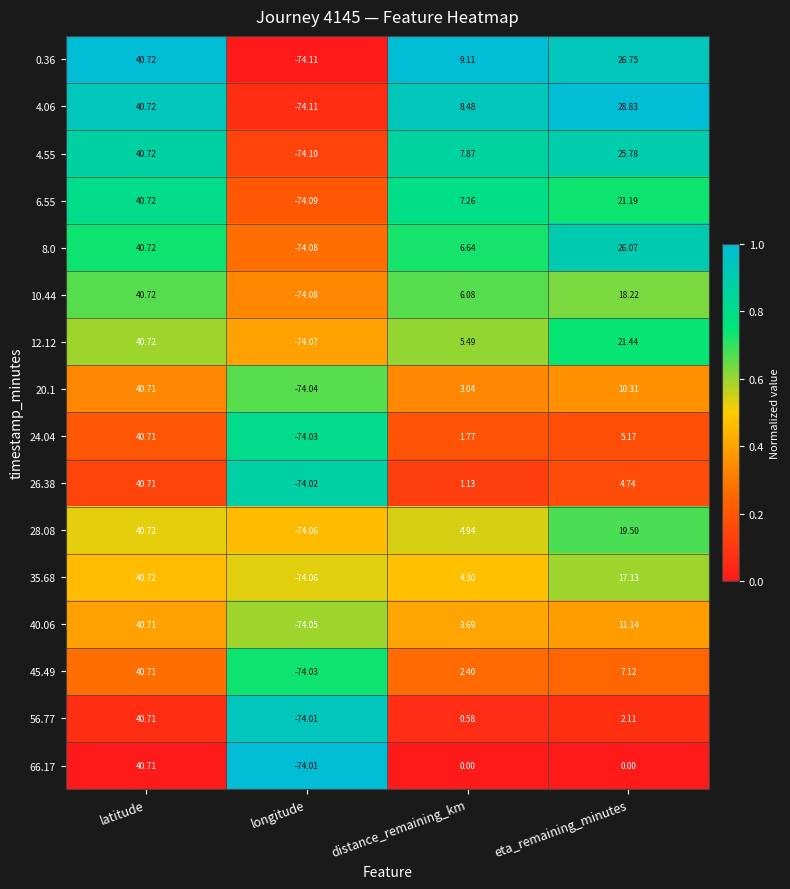

Where is 20.1 nearest to the value -16?

distance_remaining_km